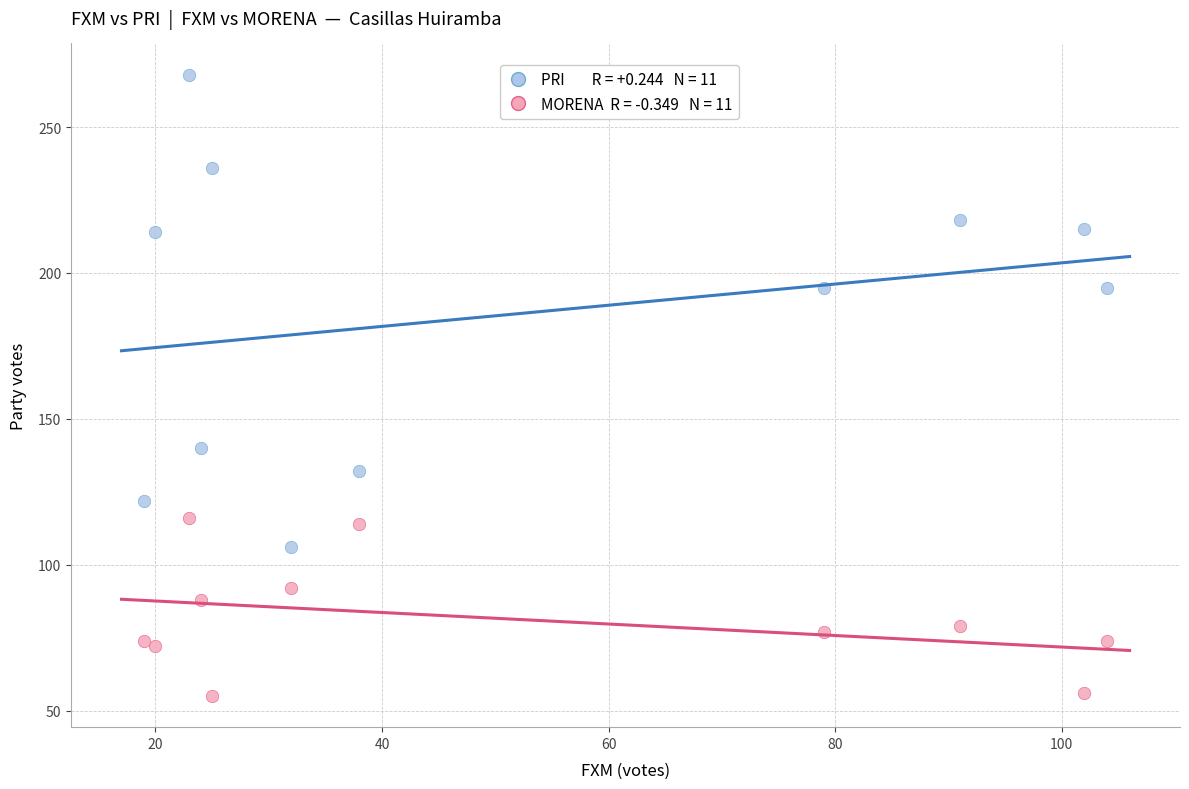

Across all series, what Y value is closest to 161?

140